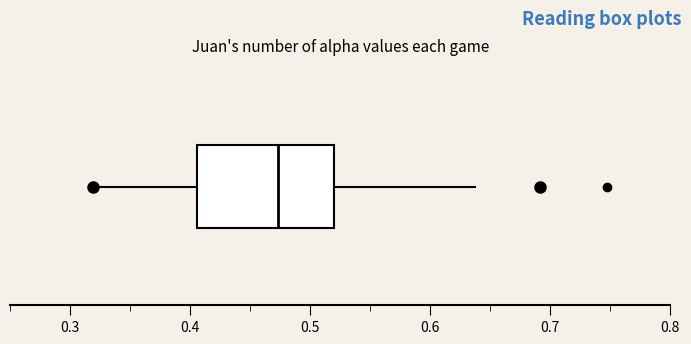

Transcribe this box plot: give where the median line is, the range the box spans, and where the two whiskers end, as read against the x-axis. The values are not printed on the chart, so give them approximately, as read against the axis.

median 0.47, box 0.41 to 0.52, whiskers 0.32 to 0.64